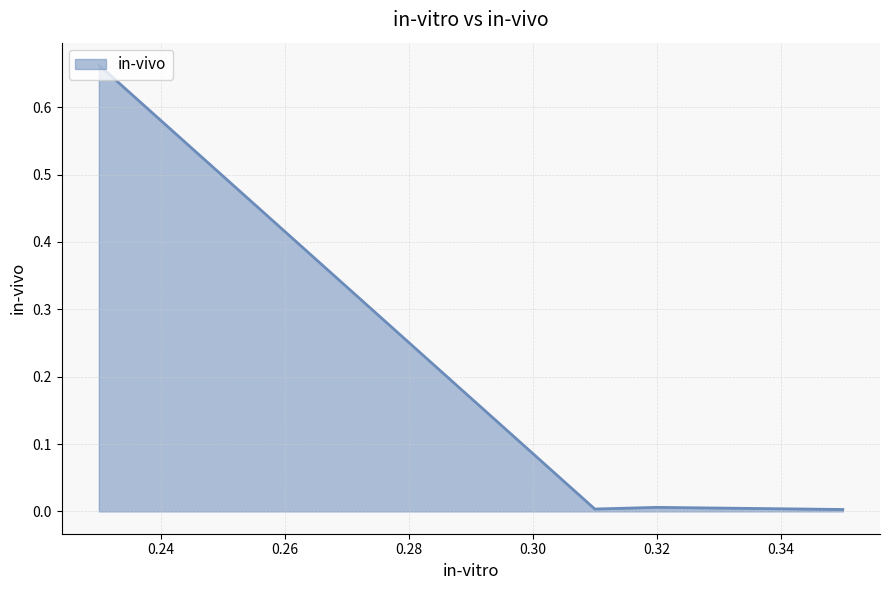

Rank the categories by value from lowest to highest.

0.35, 0.31, 0.32, 0.23